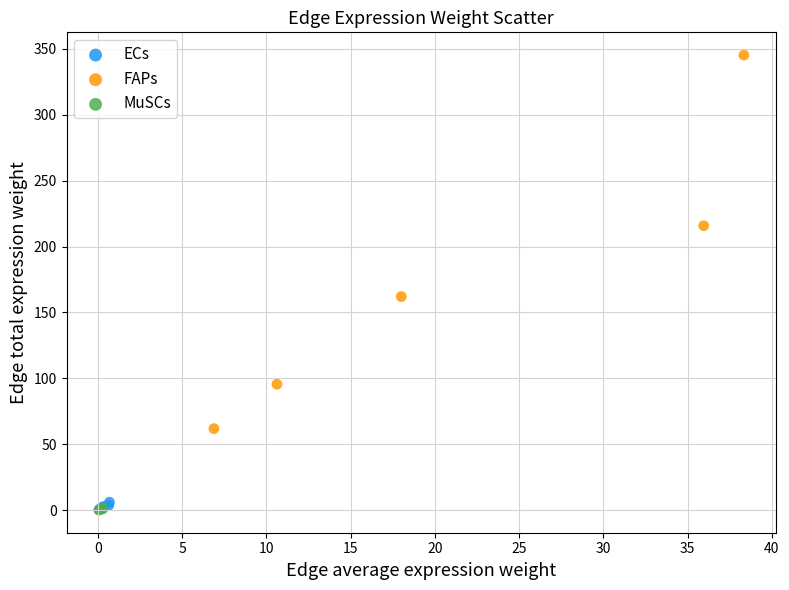

Which series reaches the maximum Y coordinate?

FAPs